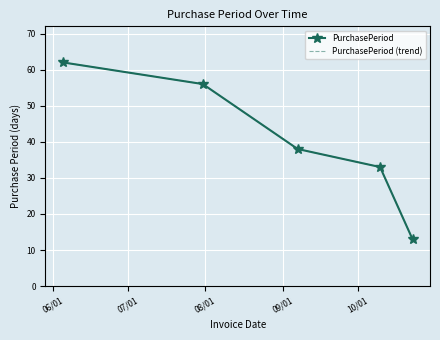

How many lines are shown in the chart?

2